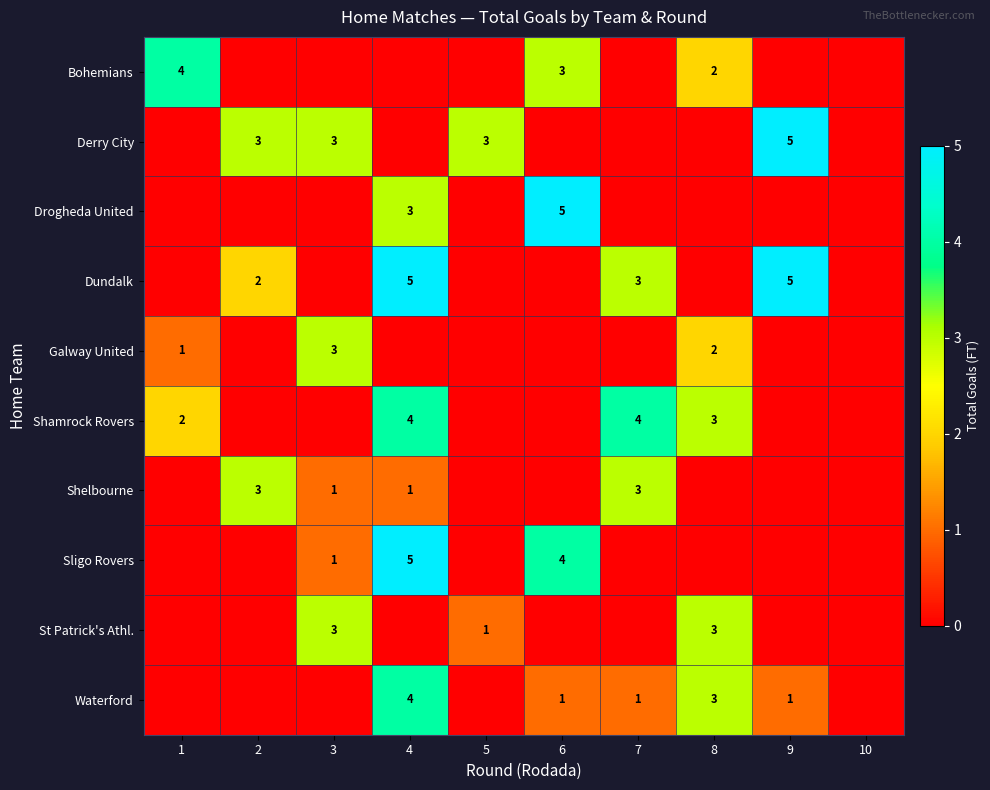

At how many categories does at least one series exceed 4?

3